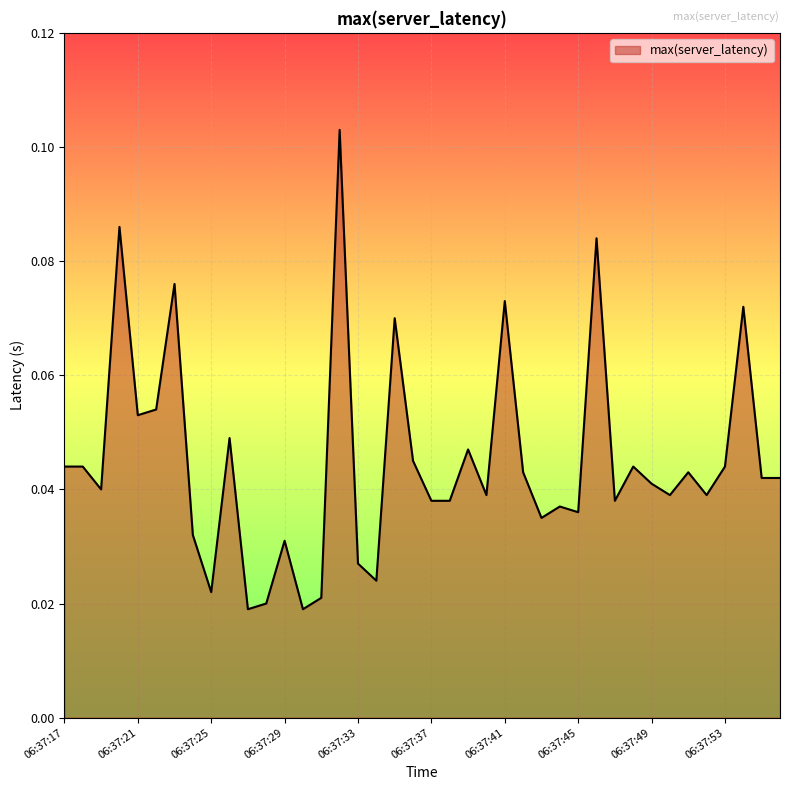

List the labels in order of value, smallest first.

06:37:27, 06:37:30, 06:37:28, 06:37:31, 06:37:25, 06:37:34, 06:37:33, 06:37:29, 06:37:24, 06:37:43, 06:37:45, 06:37:44, 06:37:37, 06:37:38, 06:37:47, 06:37:40, 06:37:50, 06:37:52, 06:37:19, 06:37:49, 06:37:55, 06:37:56, 06:37:42, 06:37:51, 06:37:17, 06:37:18, 06:37:48, 06:37:53, 06:37:36, 06:37:39, 06:37:26, 06:37:21, 06:37:22, 06:37:35, 06:37:54, 06:37:41, 06:37:23, 06:37:46, 06:37:20, 06:37:32